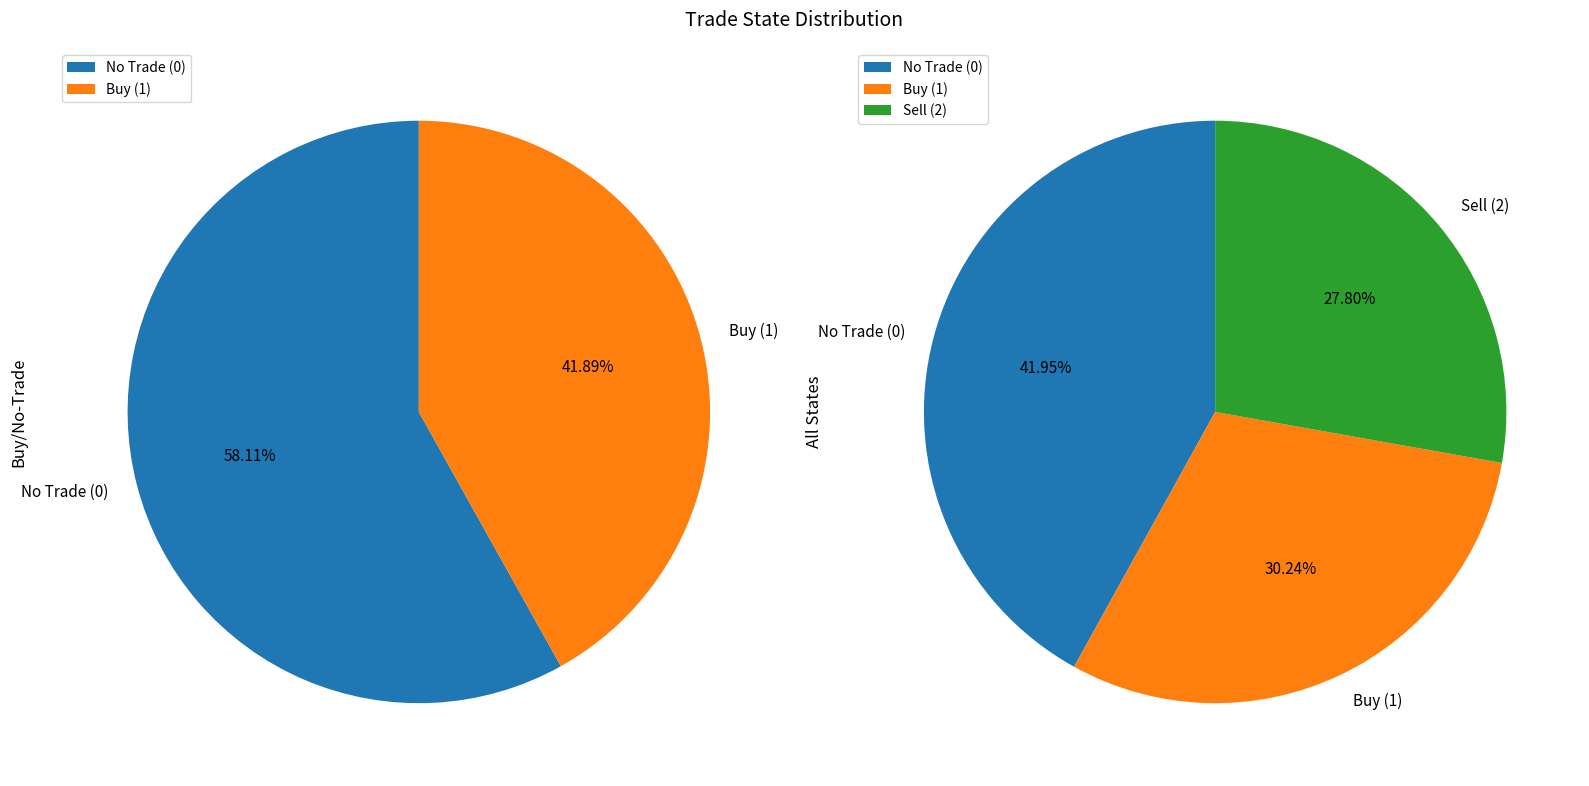

To the nearest percent, what is the combined percentage of 1 and 2?

58%